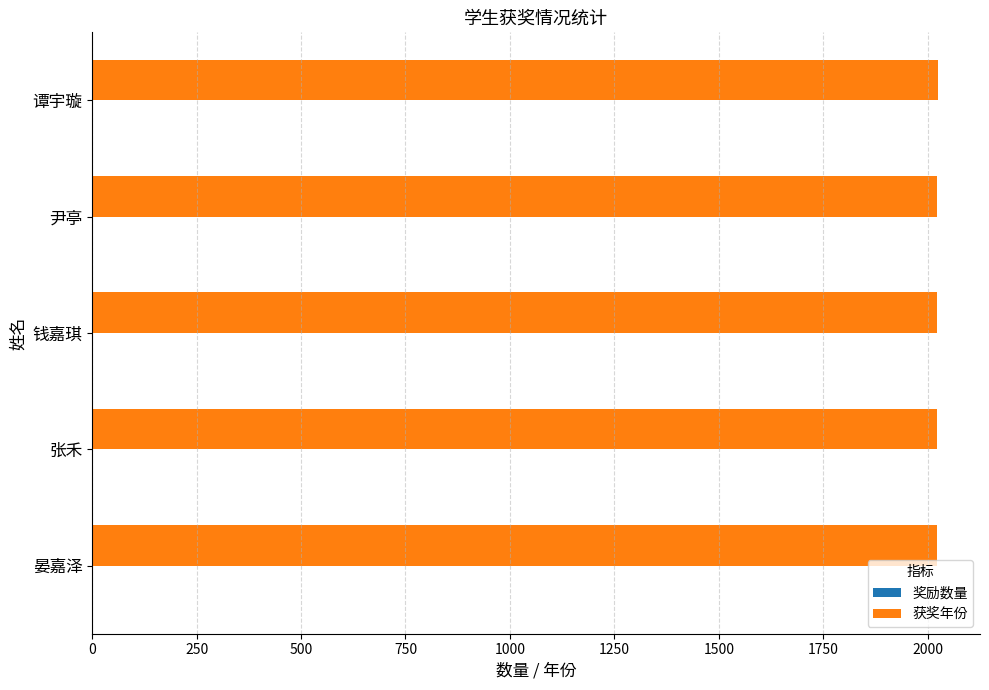

Which series has the largest total across all categories?

获奖年份